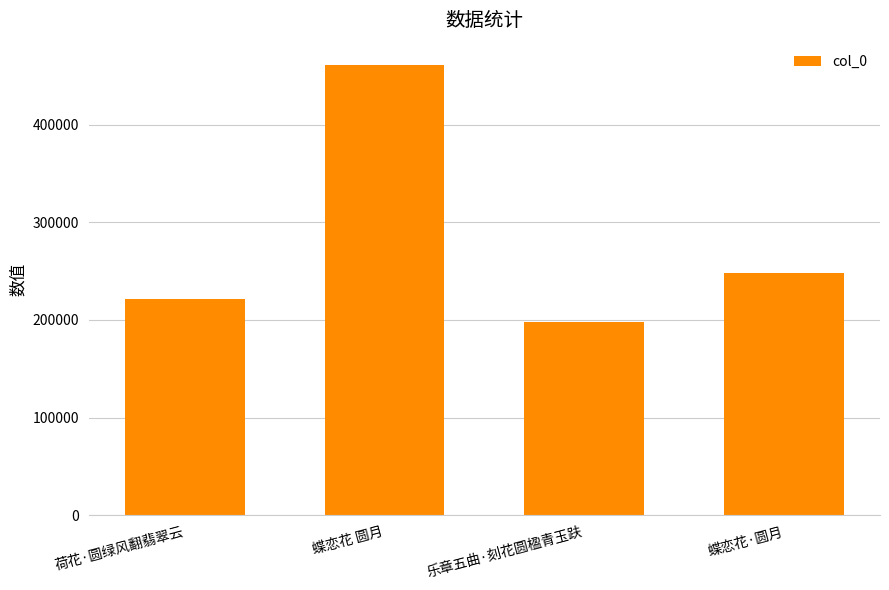

How many bars are there in total?

4